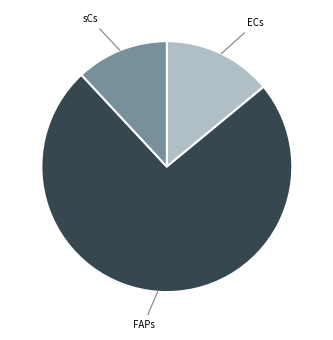

How many segments does this pie chart have?

3